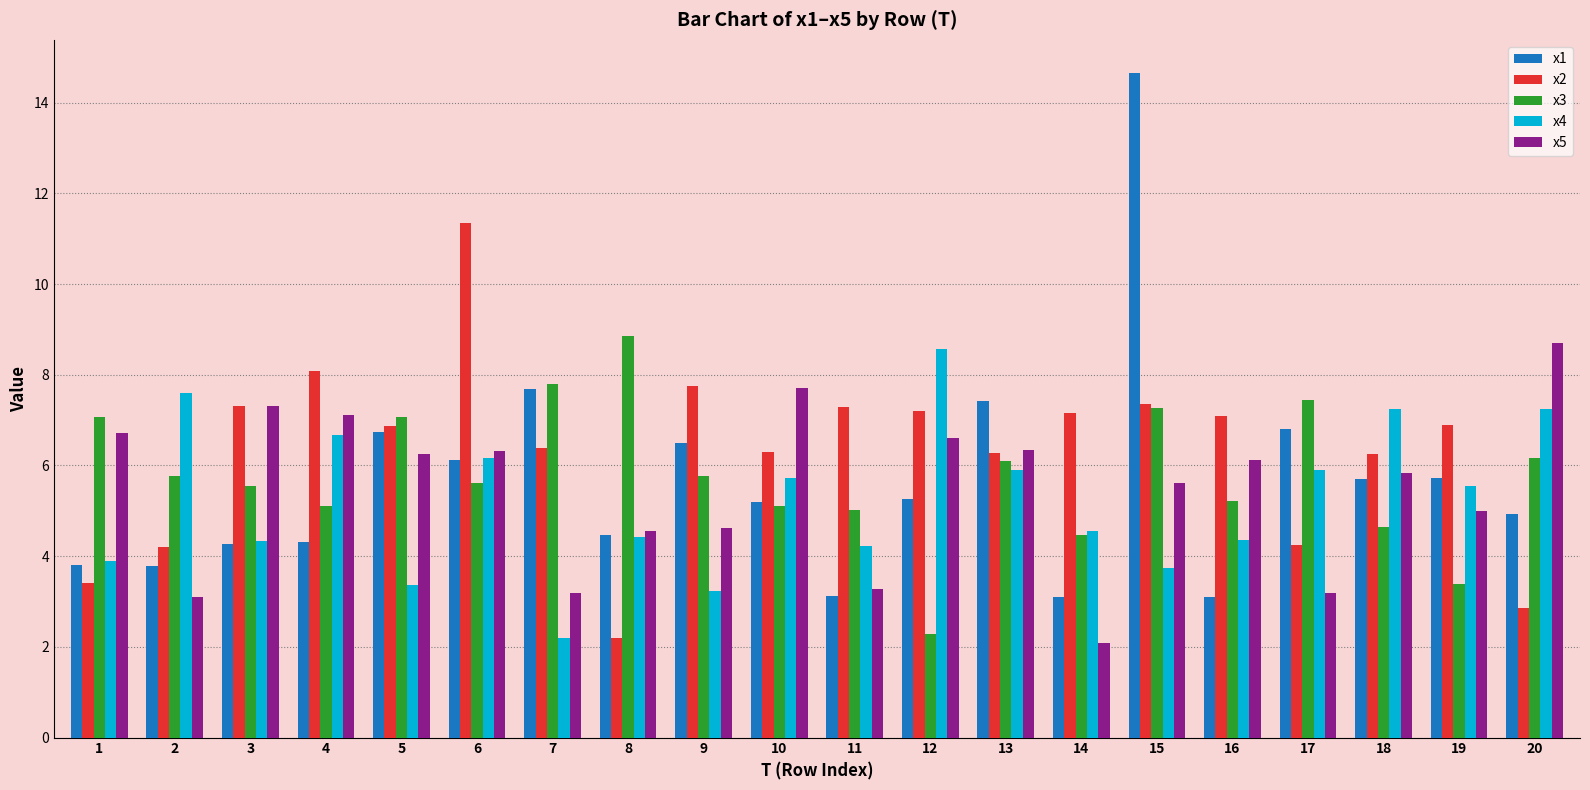

Which series has the largest range (max minus min)?

x1